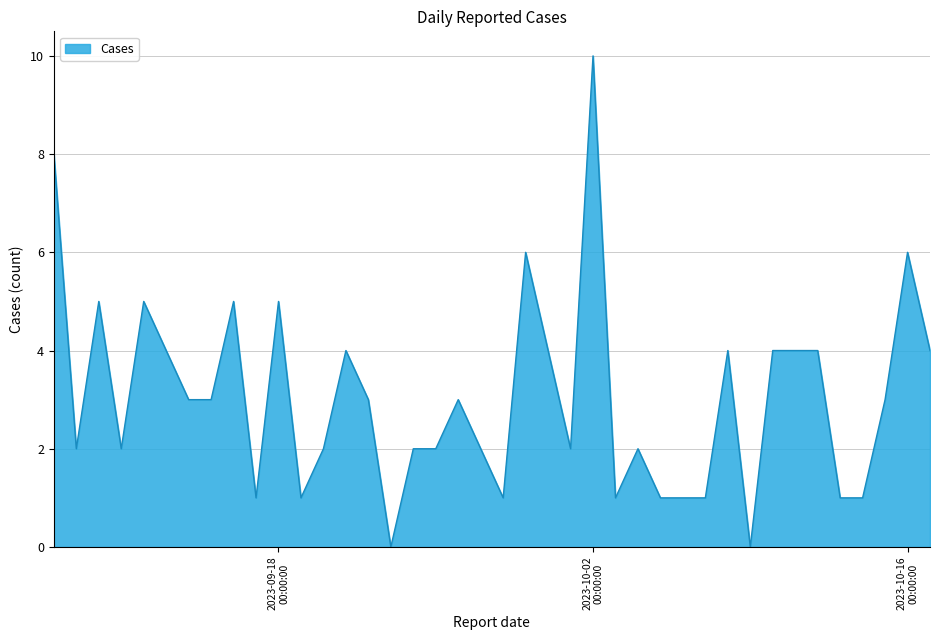

What is the difference between the maximum and minimum values?

10